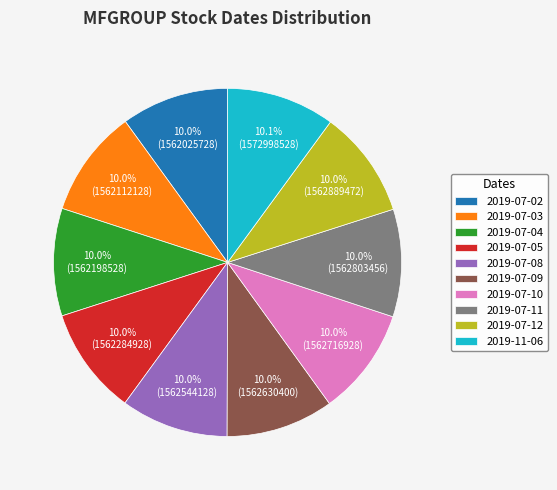

Combined, do 2019-07-12 and 2019-07-09 account for over 50%?

No